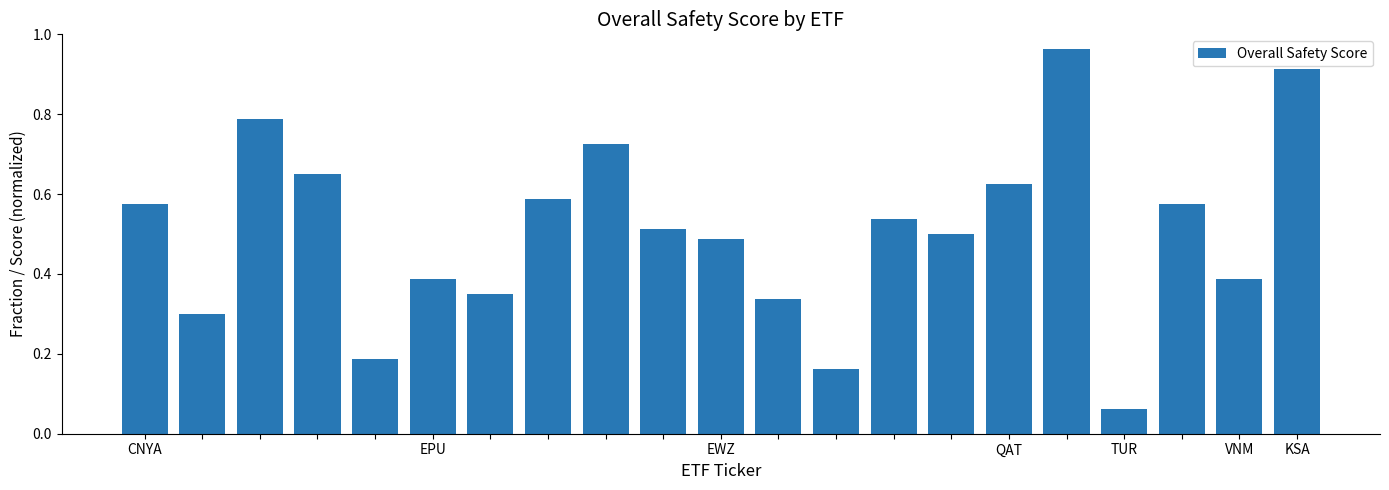

What is the sum of all values?

10.6